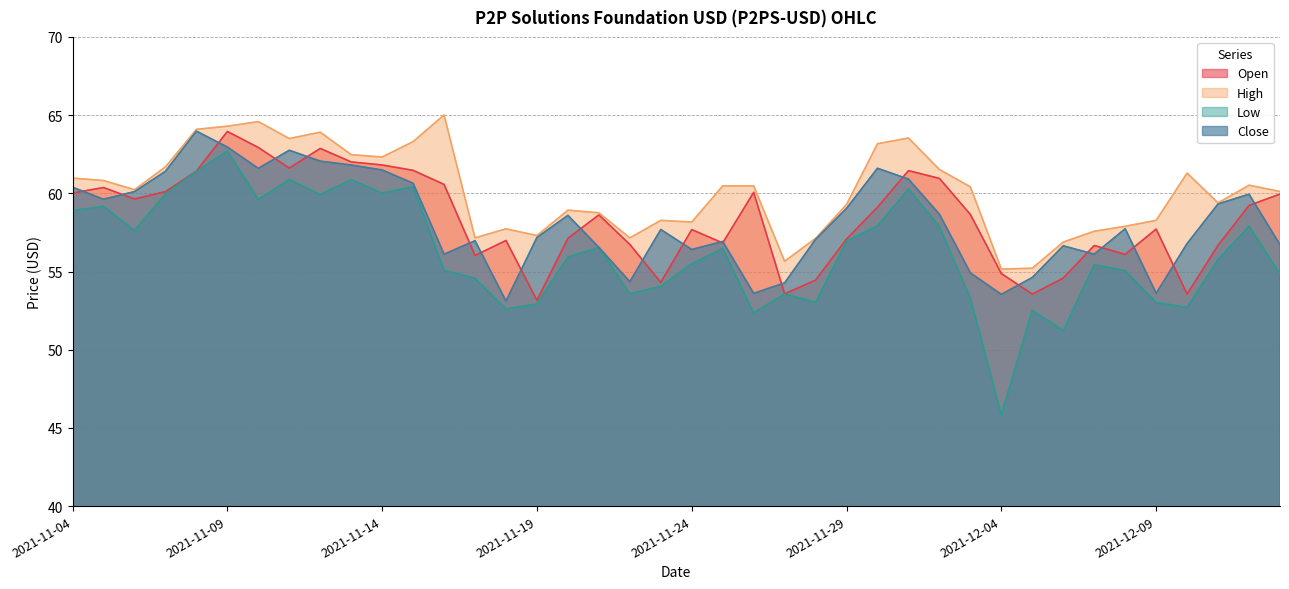

What position from the right is 2021-11-09?

35